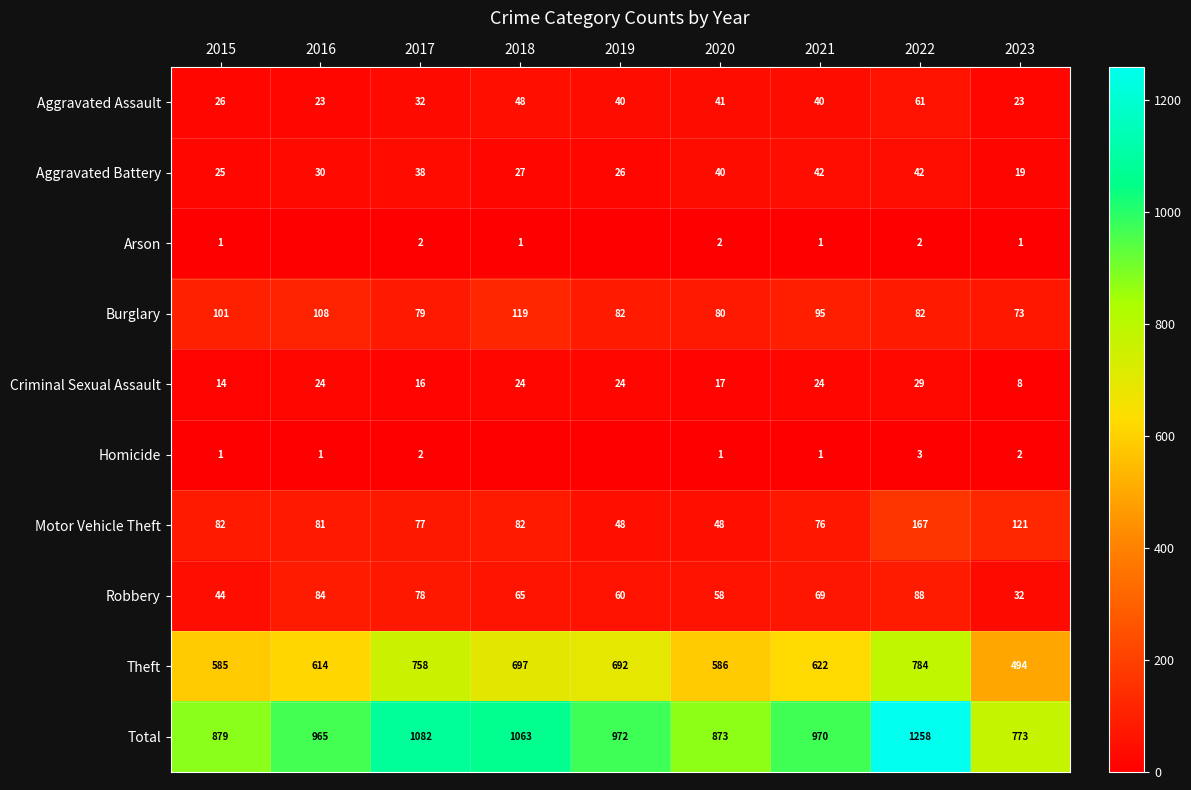

At how many categories does at least one series exceed 245?

9